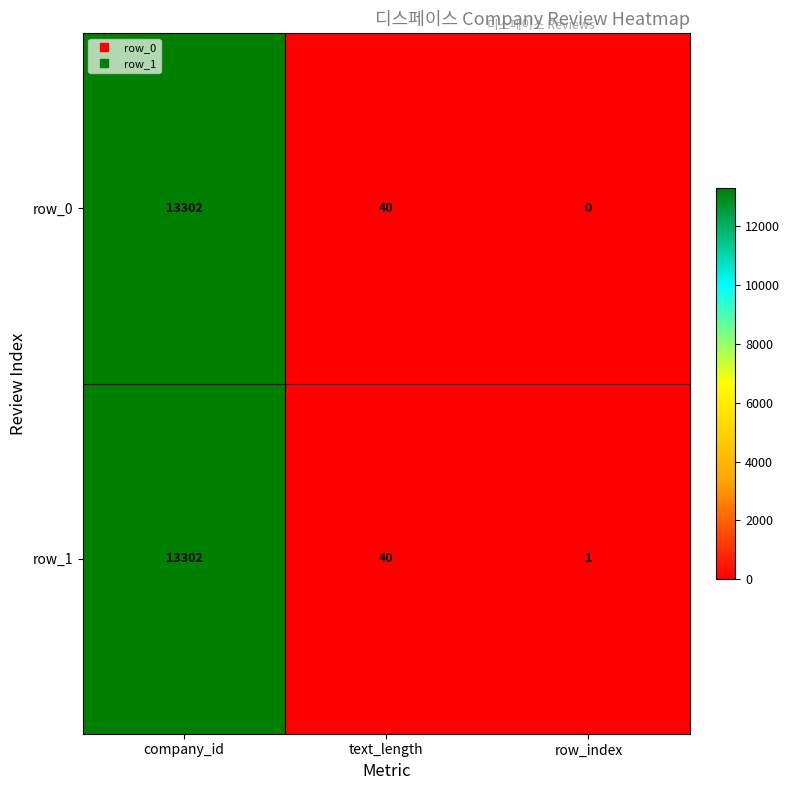

Reading left to right, list all the values displayed in this chart.

row_0: company_id=13302	text_length=40	row_index=0
row_1: company_id=13302	text_length=40	row_index=1